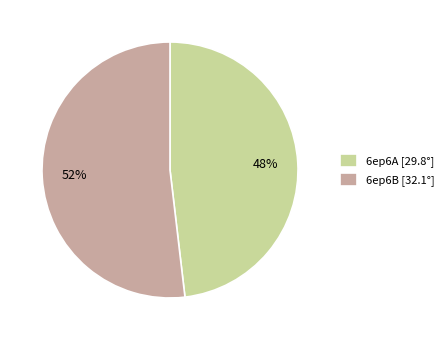

Which has a higher value, 6ep6A [29.8°] or 6ep6B [32.1°]?

6ep6B [32.1°]